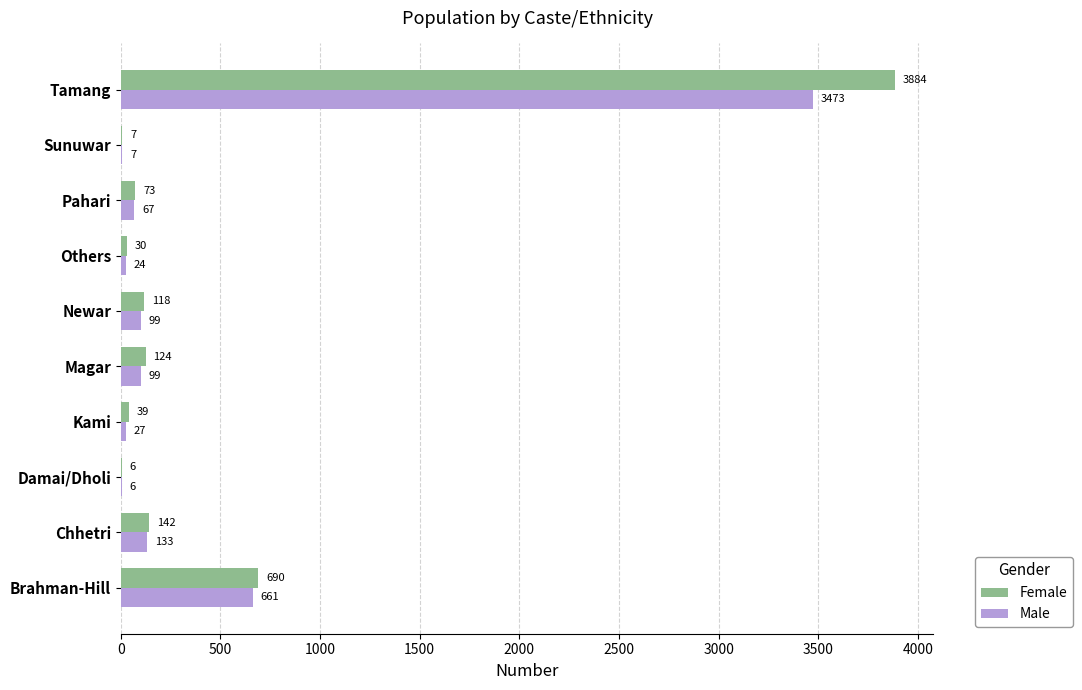

At which label does Male reach its peak?

Tamang